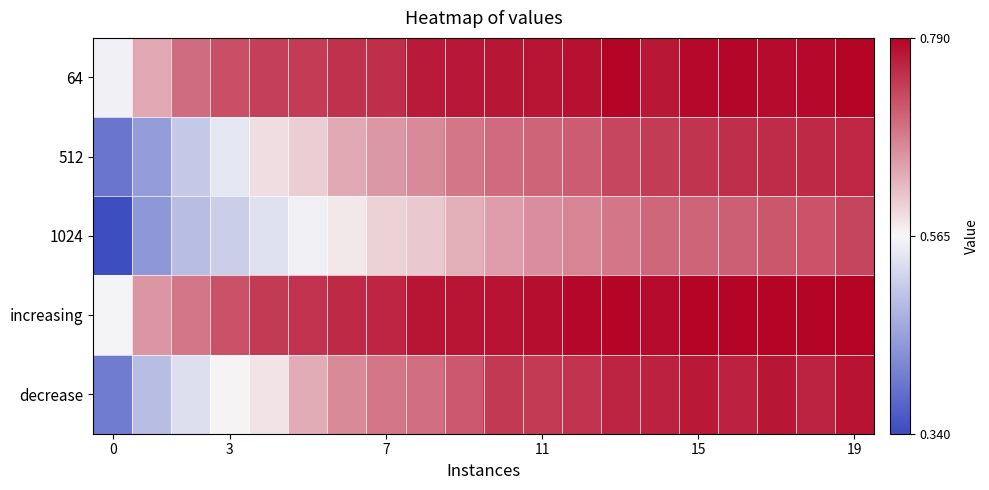

What is the minimum value shown in the chart?

0.3